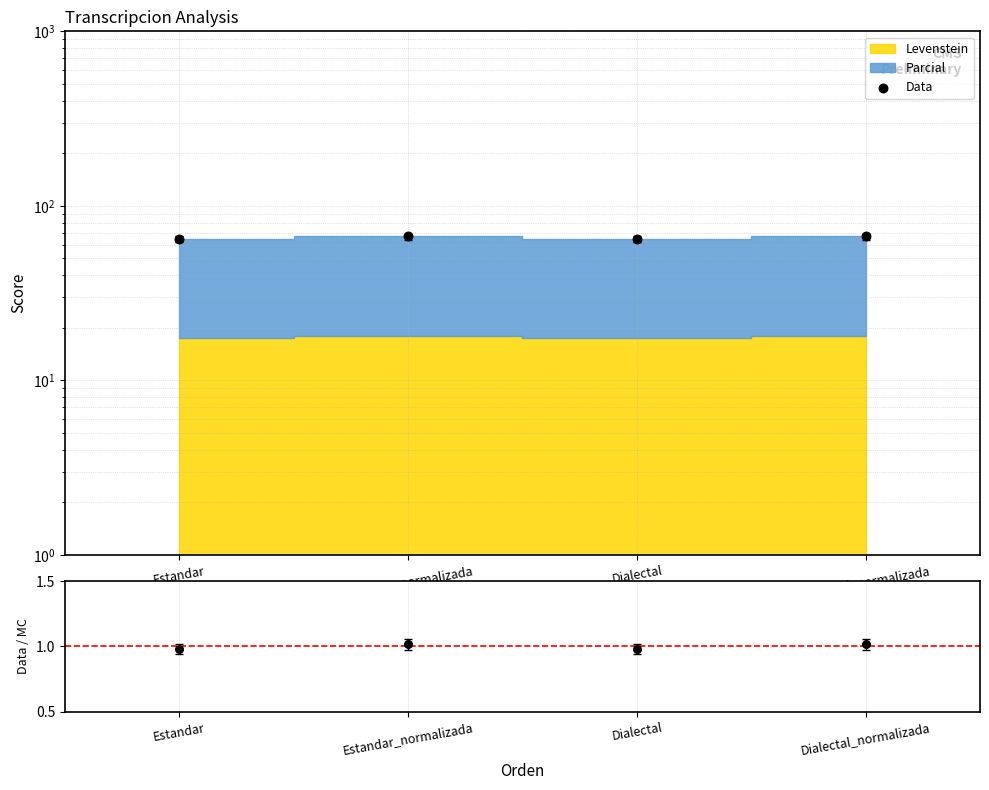

What is the total value across all series at Estandar?

65.5